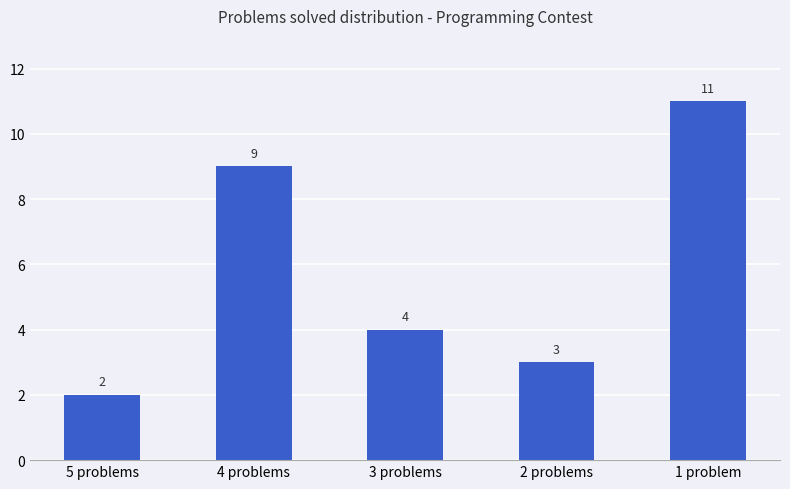

How many bars are there in total?

5